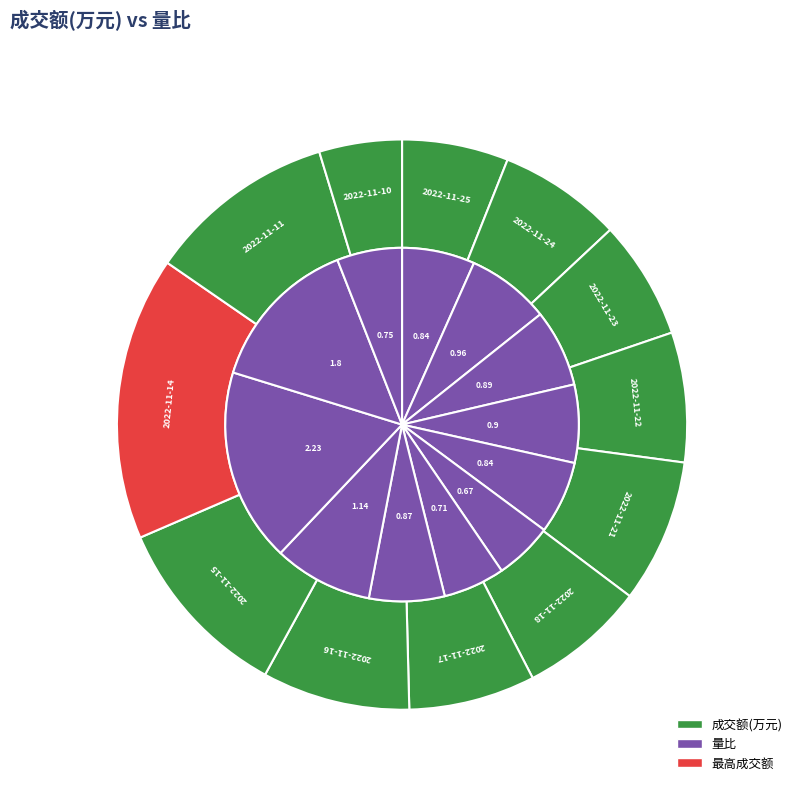

Is there any slice that represents more than half of the pie?

No